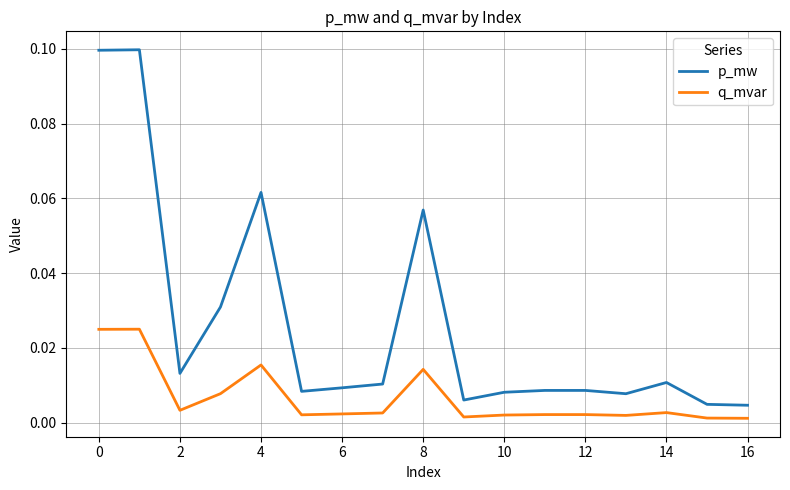

In q_mvar, how many points are higher than both neighbors (excluding endpoints)?

5